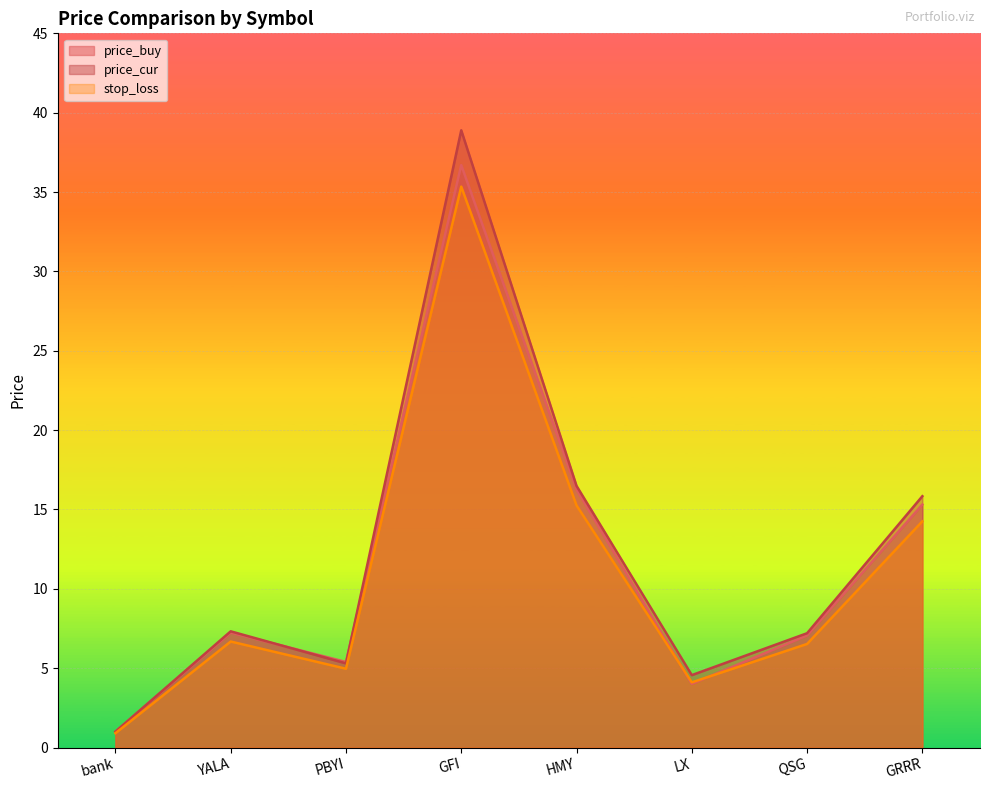

Where is the first local maximum for price_cur?

YALA